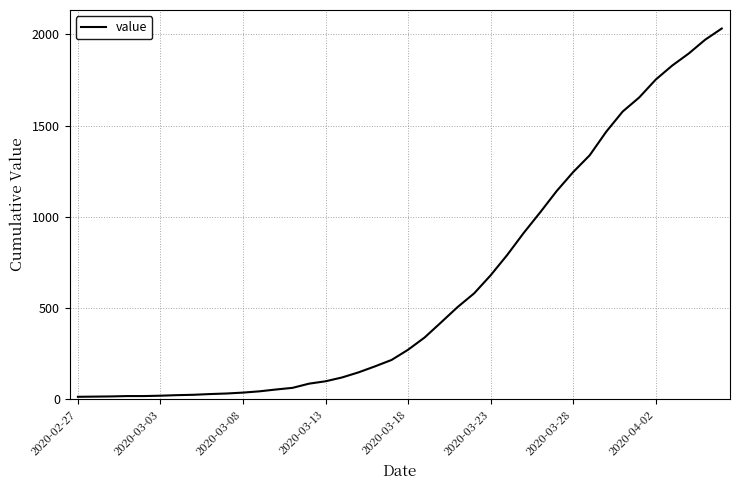

What is the difference between the maximum and minimum values?

2019